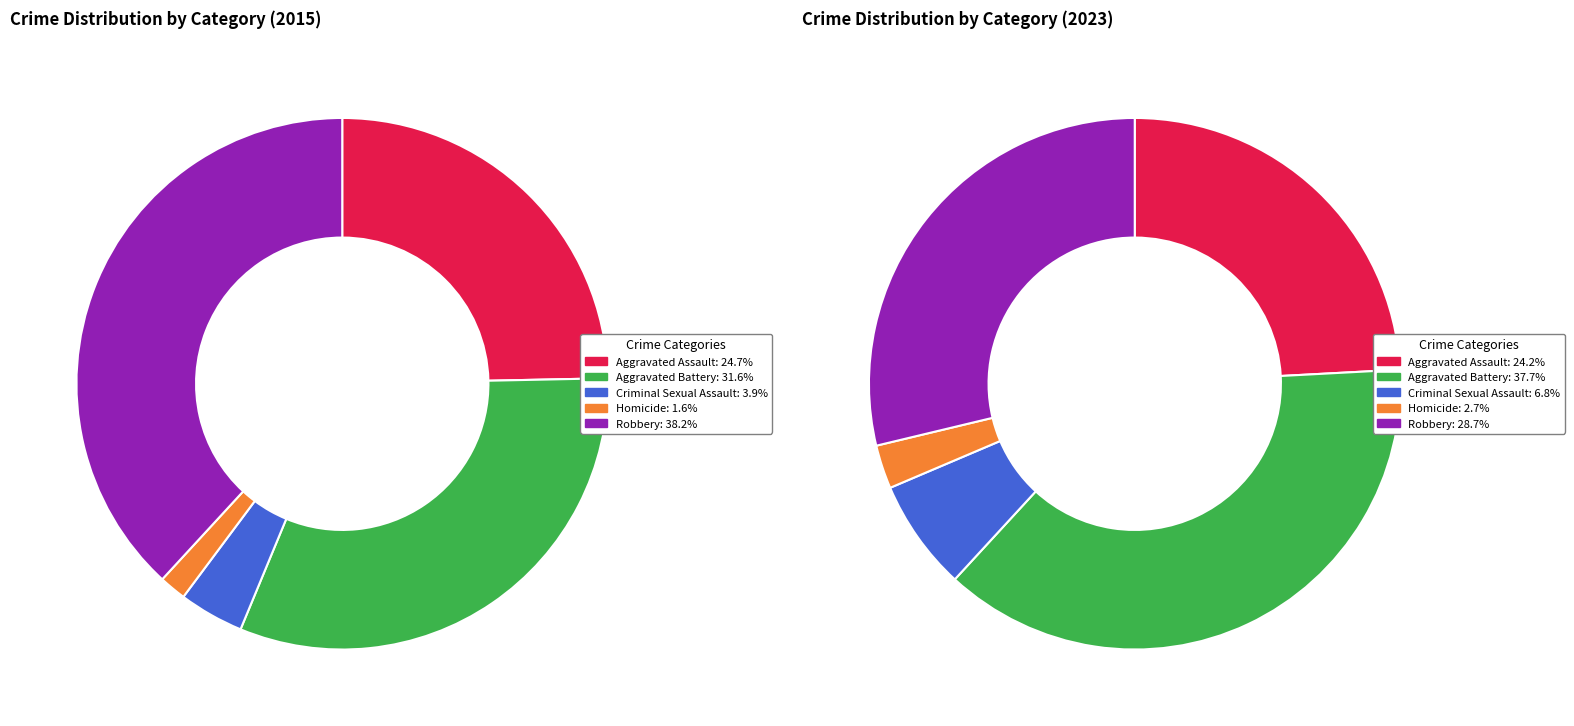

Count the number of slices in the pie.

5